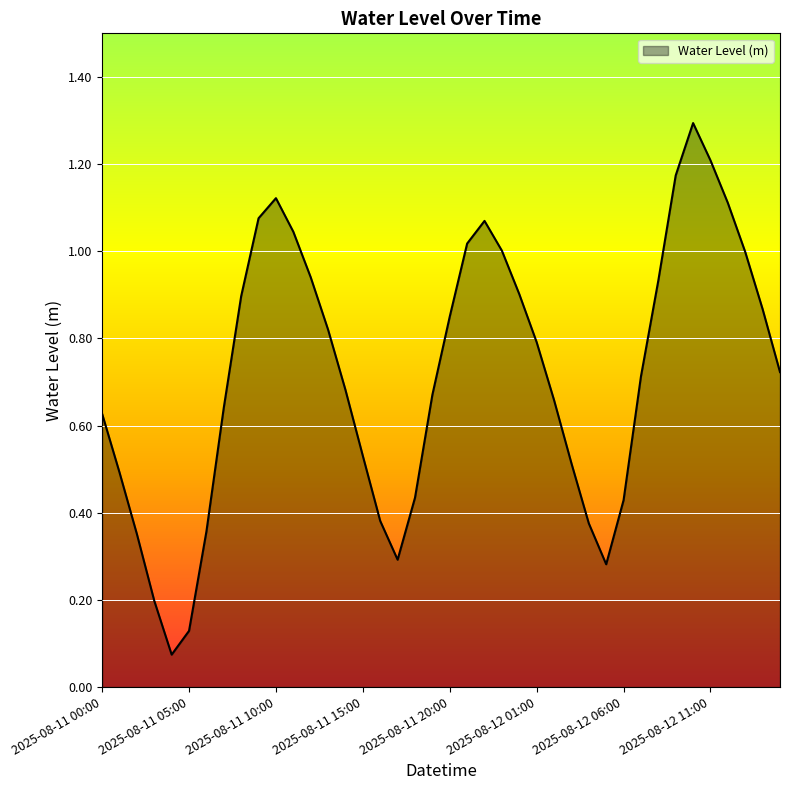

Is this an area chart (filled region under the line)?

Yes